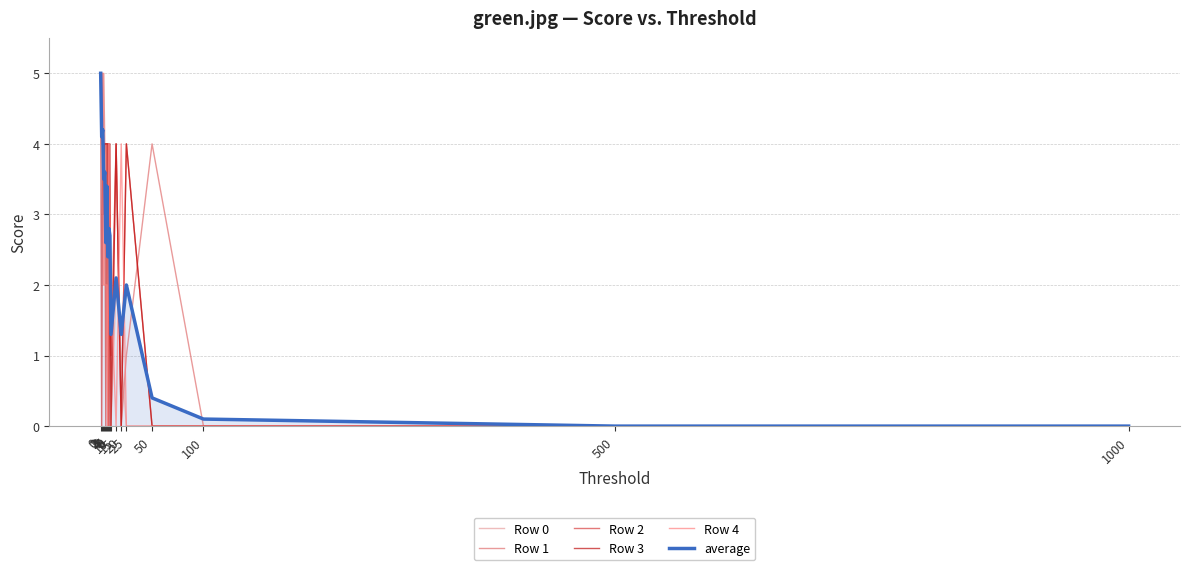

Is this an area chart (filled region under the line)?

Yes